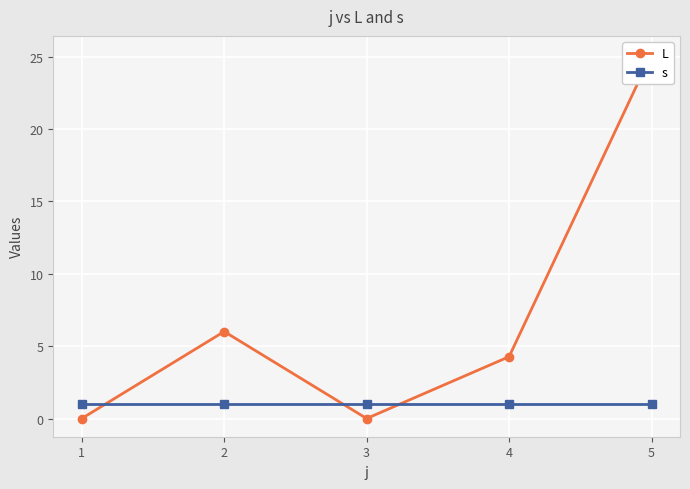

True or false: L has a value of 0.0 at 1.

True